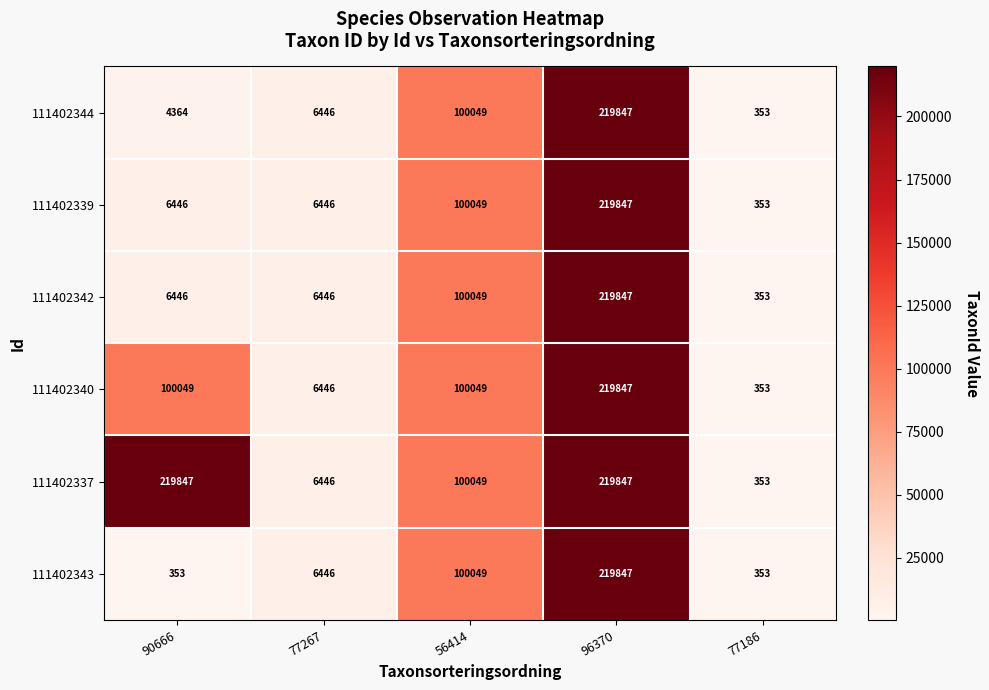

Which series changed the most between 90666 and 96370?

111402343